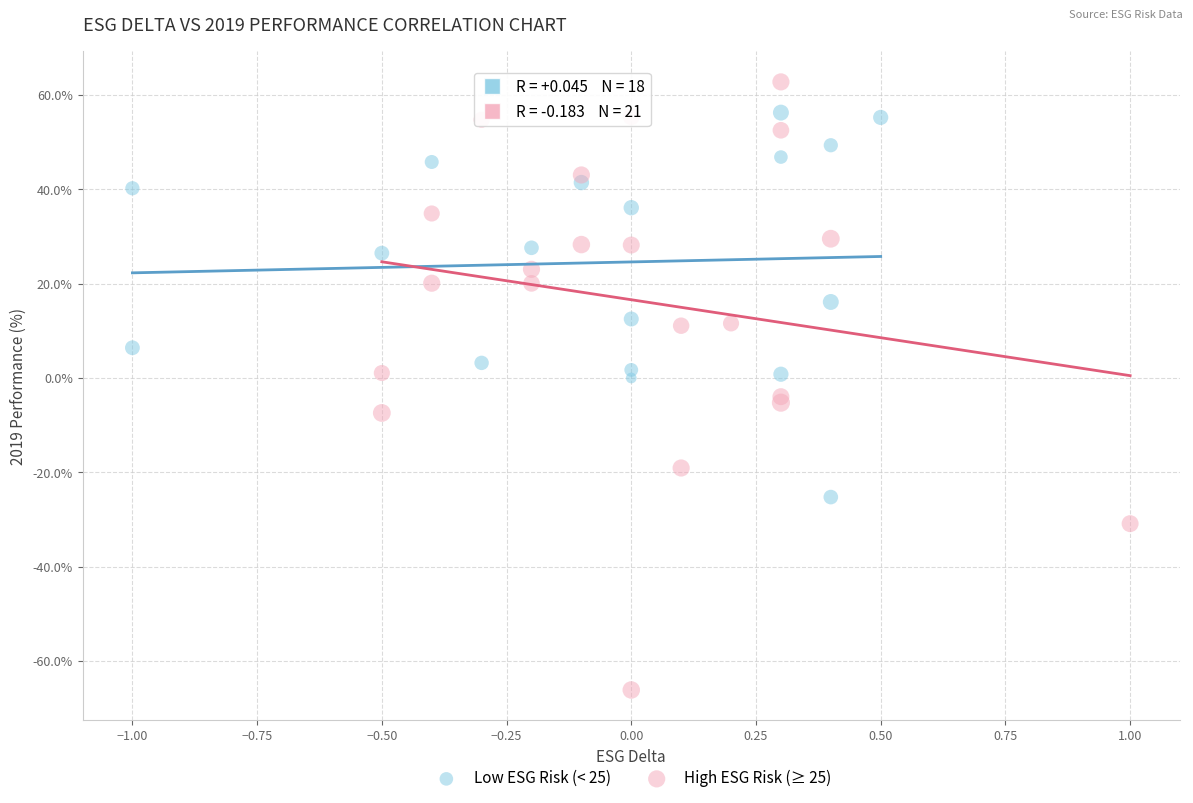

Which series reaches the maximum Y coordinate?

High ESG Risk (≥ 25)